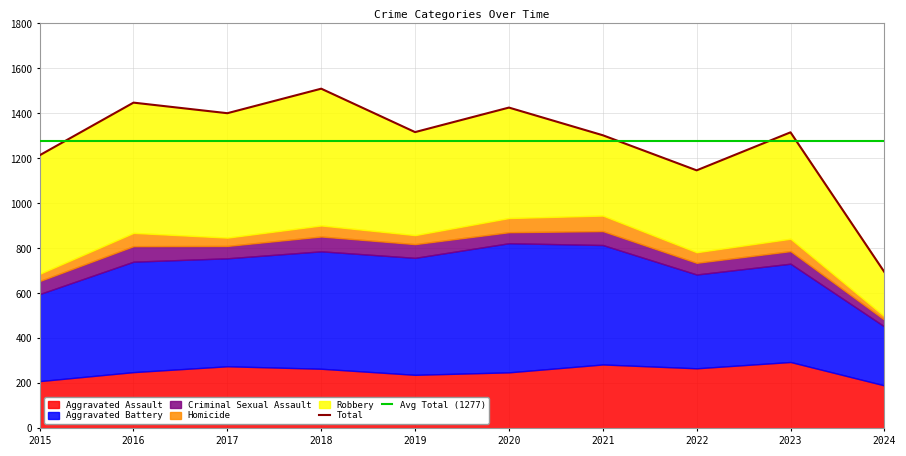

Which series has the largest range (max minus min)?

Robbery